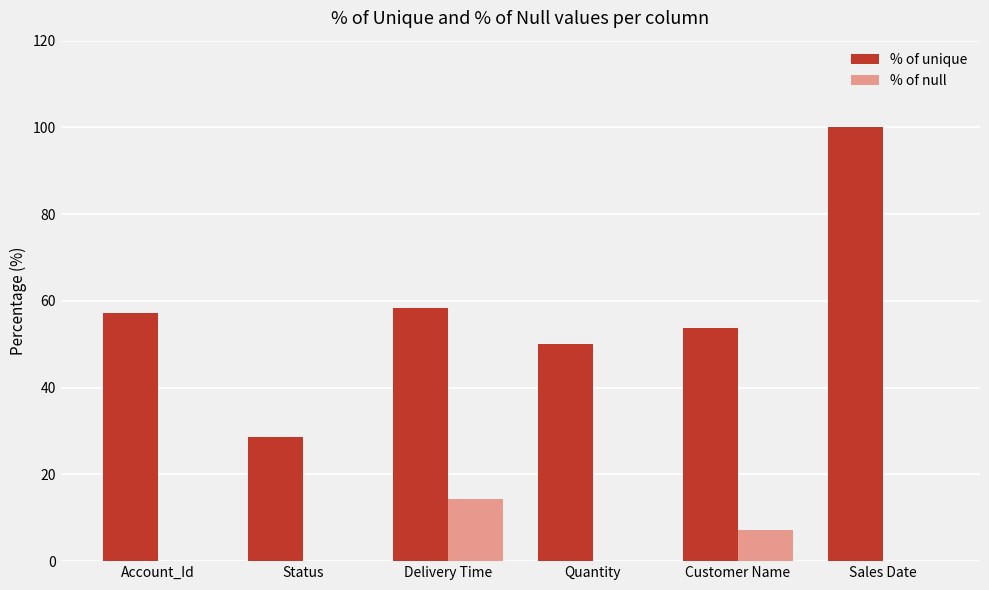

True or false: % of null has a value of 0.0 at Status.

True